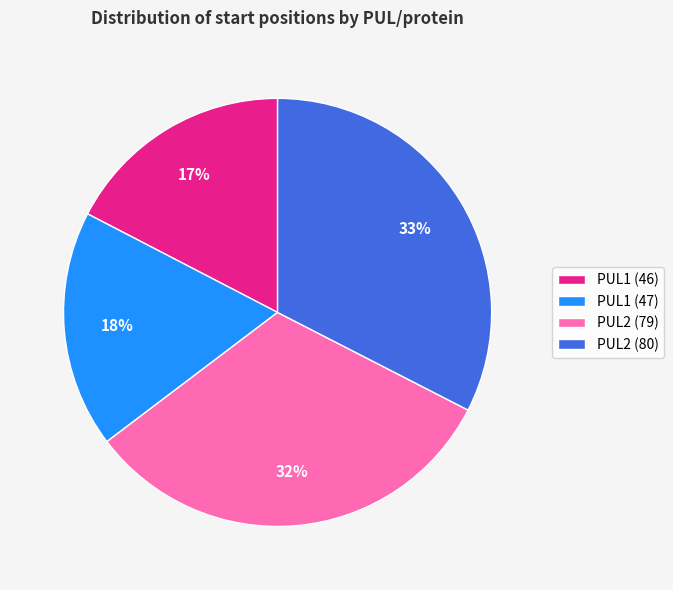

Which has a higher value, PUL1 (47) or PUL2 (80)?

PUL2 (80)